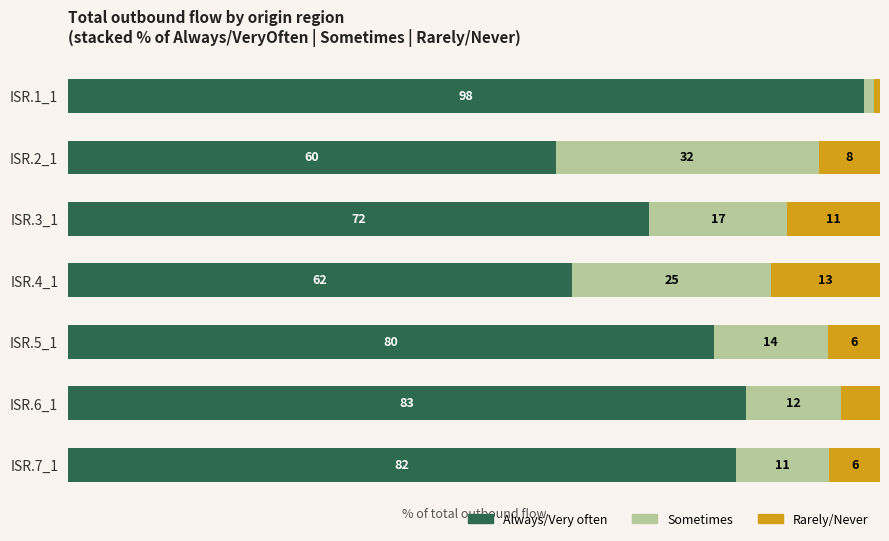

What are all the series names shown in the legend?

Always/Very often, Sometimes, Rarely/Never